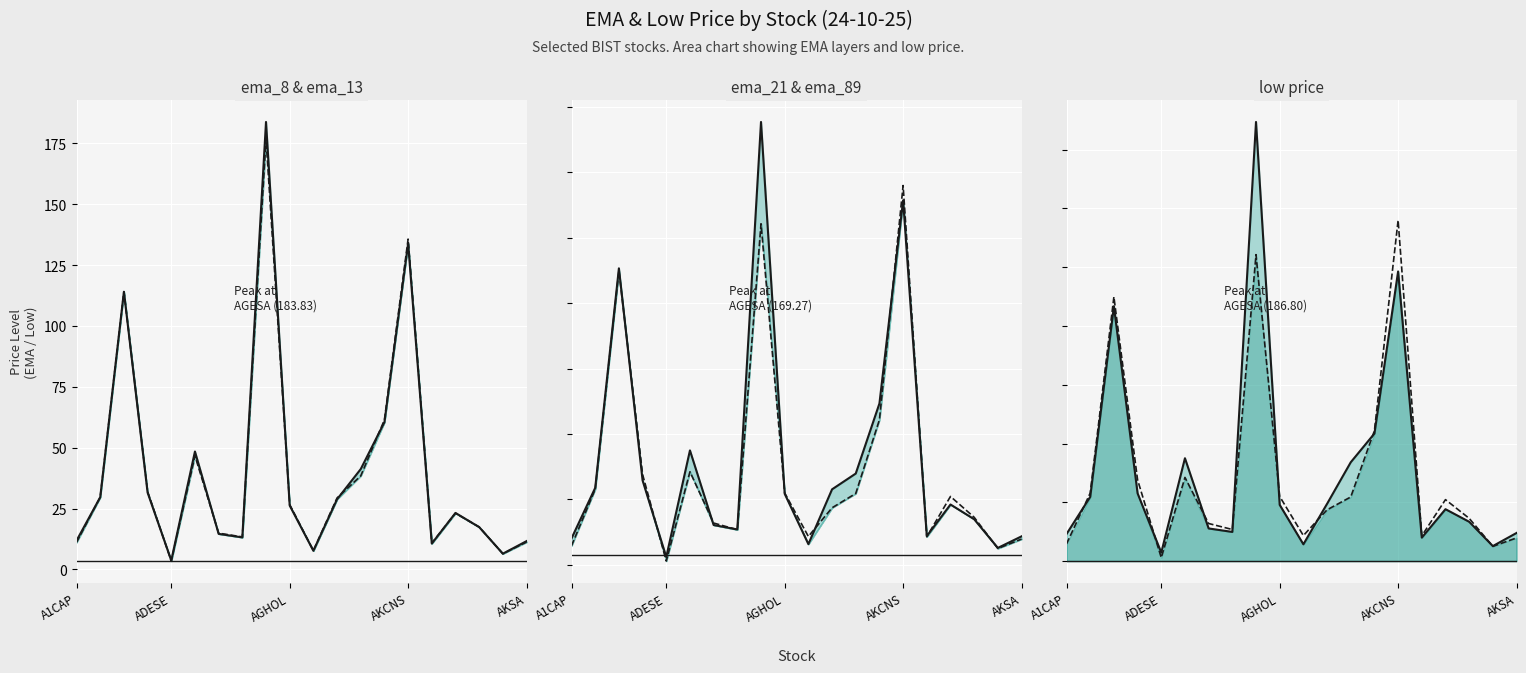

Which series has the largest total across all categories?

ema_8 & ema_13 (solid)